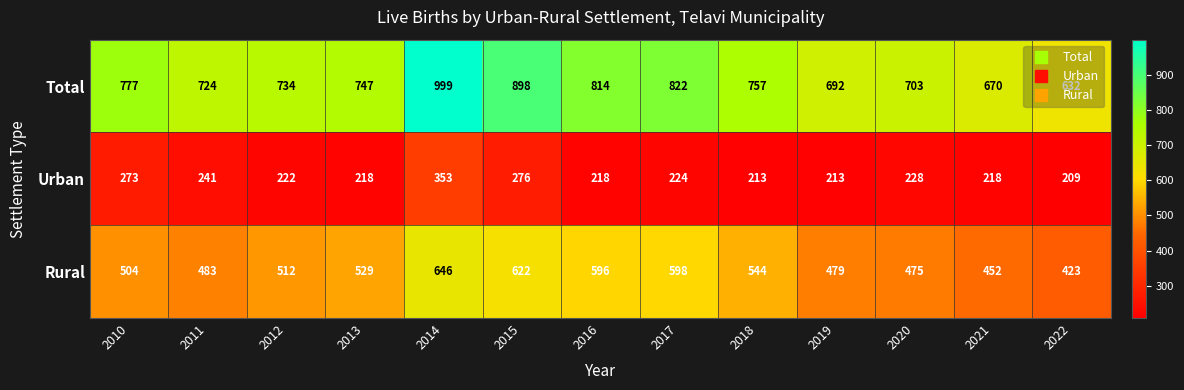

Count the number of categories in the chart.

13